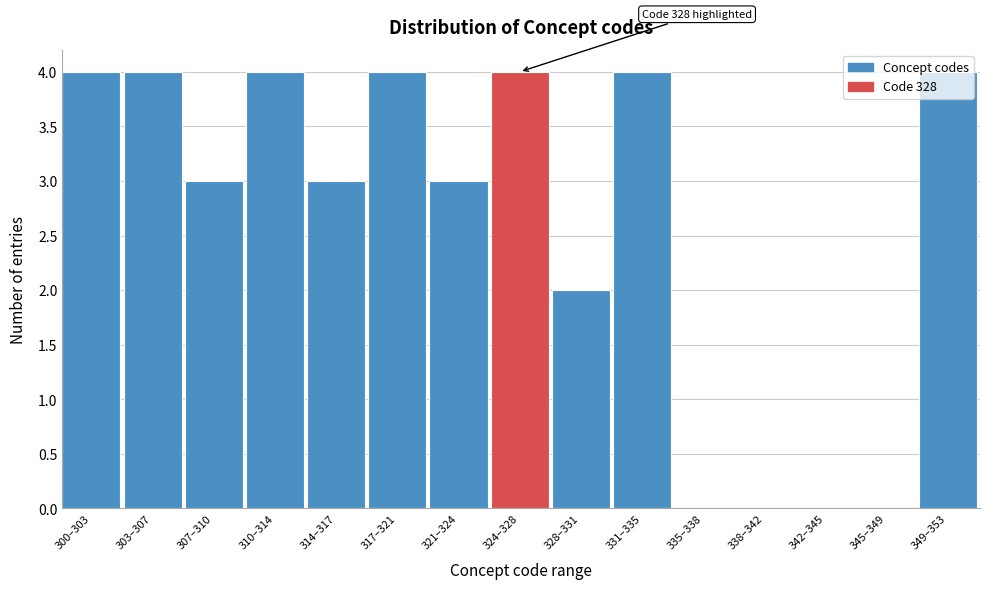

What is the sum of all values?

39